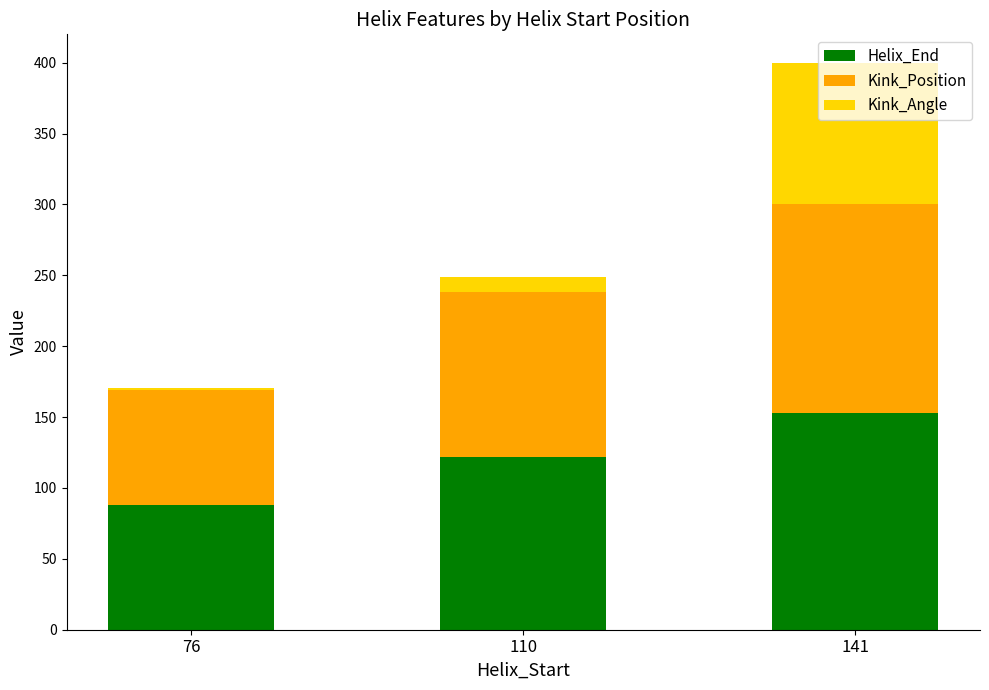

What is the minimum value for Helix_End?

88.0